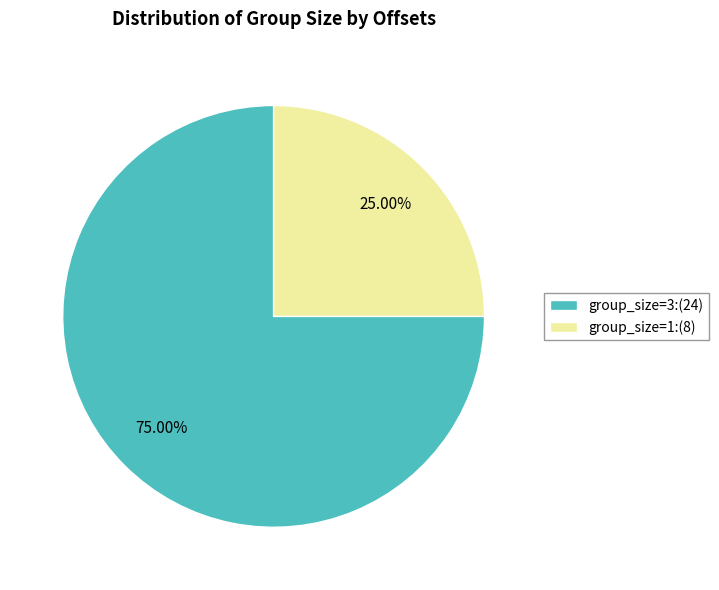

Do group_size=3:(24) and group_size=1:(8) together represent more than half of the pie?

Yes